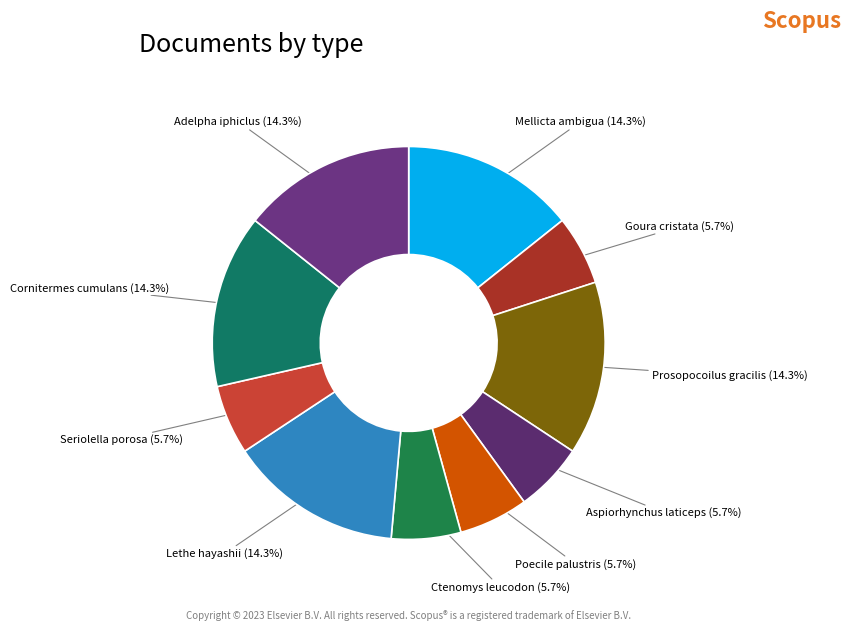

How many slices are in this pie chart?

10